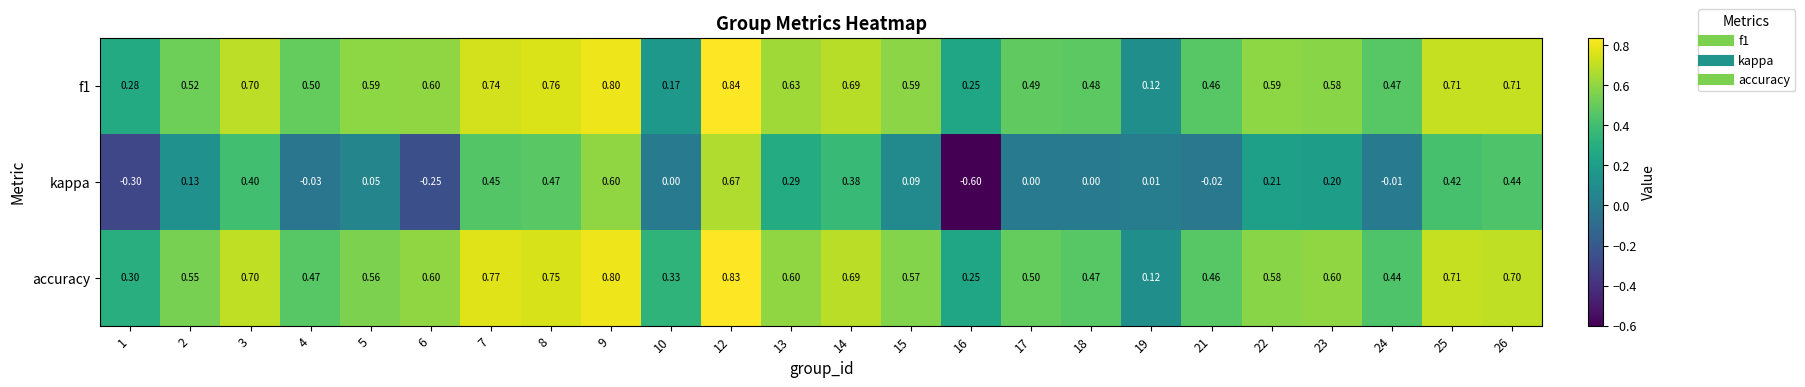

Which series has the largest range (max minus min)?

kappa